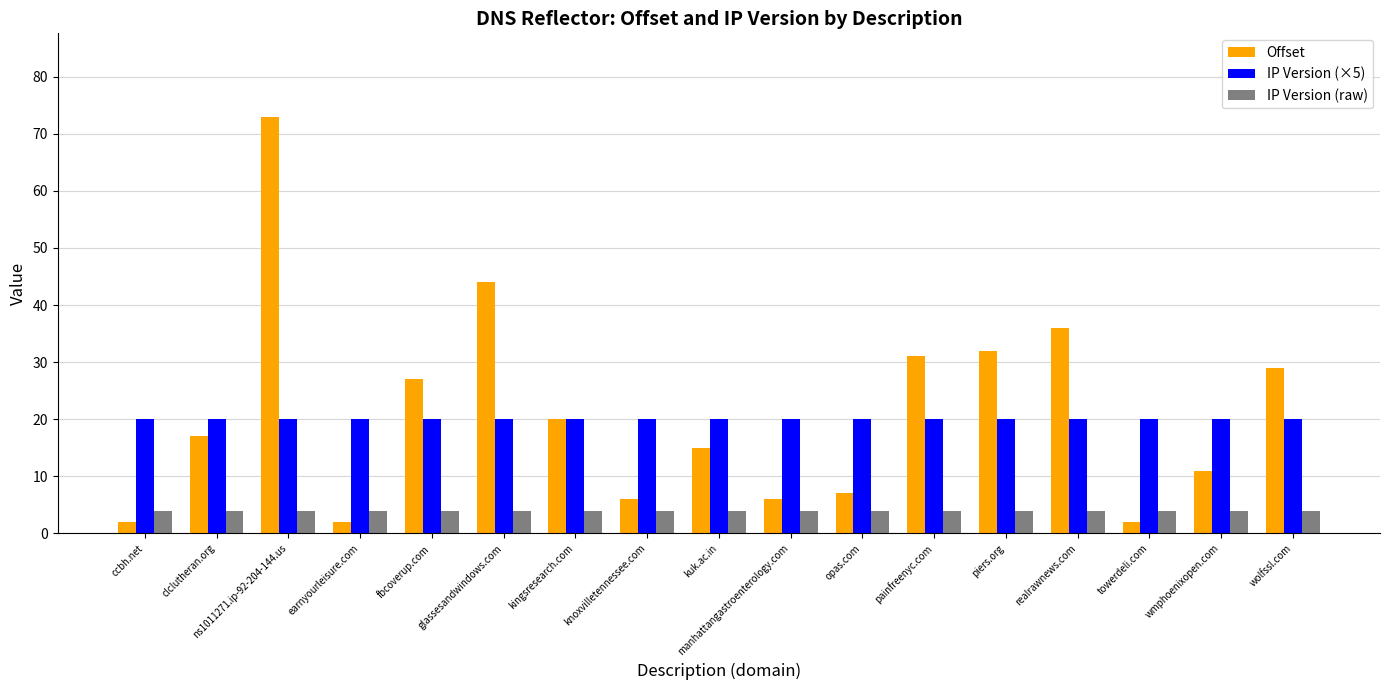

What is the total value across all series at opas.com?

31